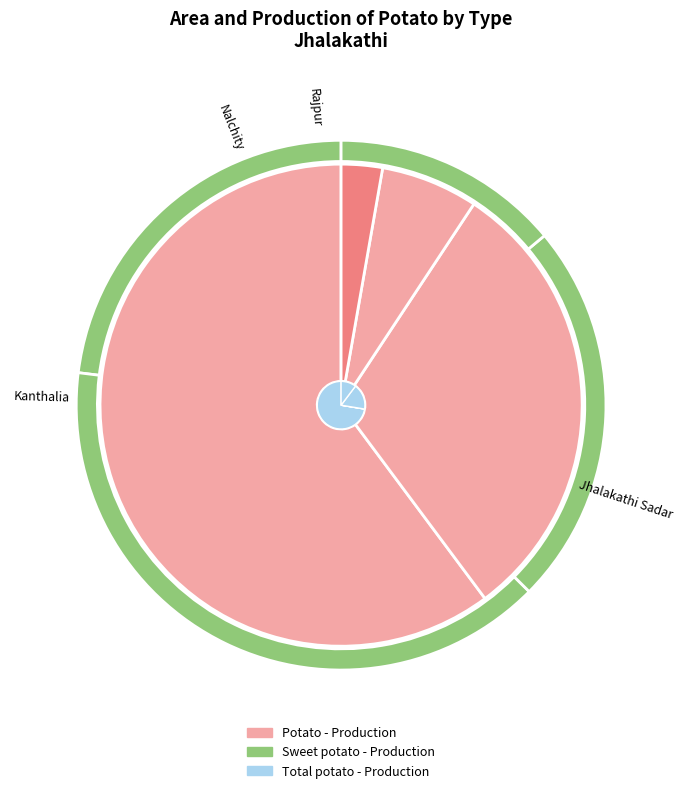

Is it true that Rajpur is 14% of the pie?

True